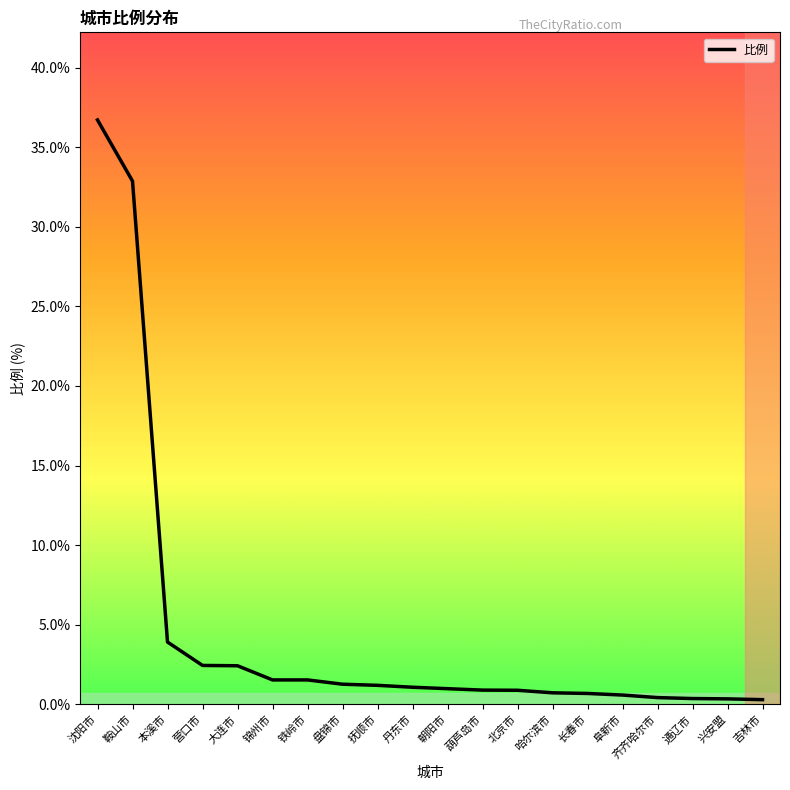

Is it true that the value at 营口市 is 0.9?

False